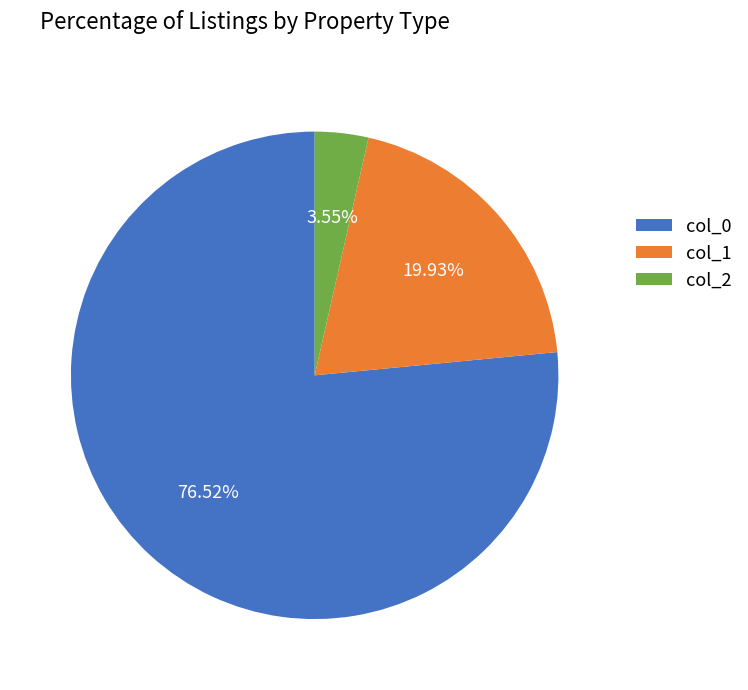

Which slice represents more than half of the pie?

col_0